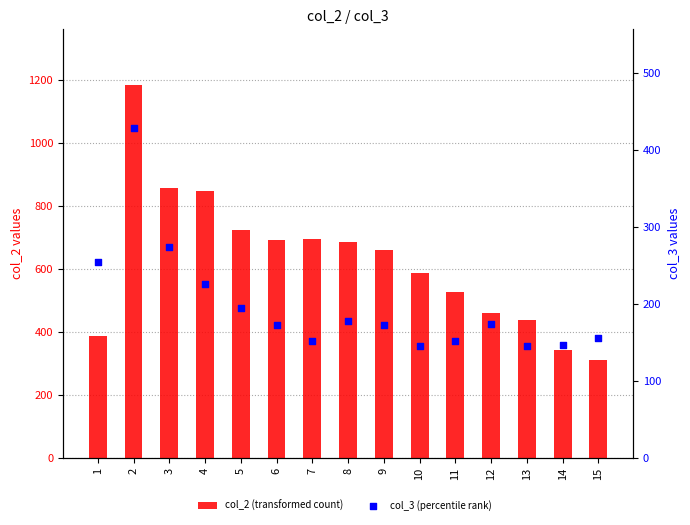

Is the value of col_2 (transformed count) at 8 greater than the value of col_3 (percentile rank) at 8?

Yes